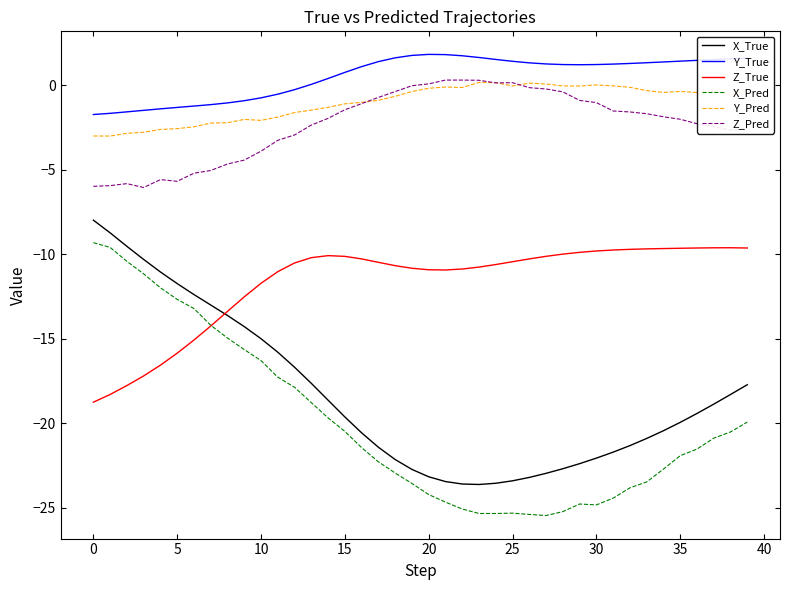

True or false: Y_True and X_True cross at least once.

False